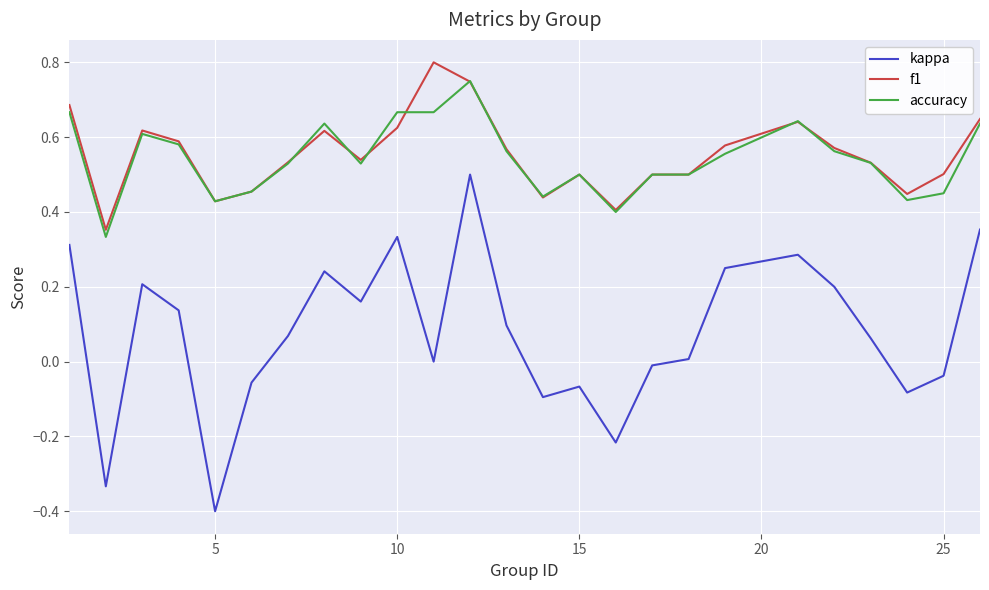

How many lines are shown in the chart?

3